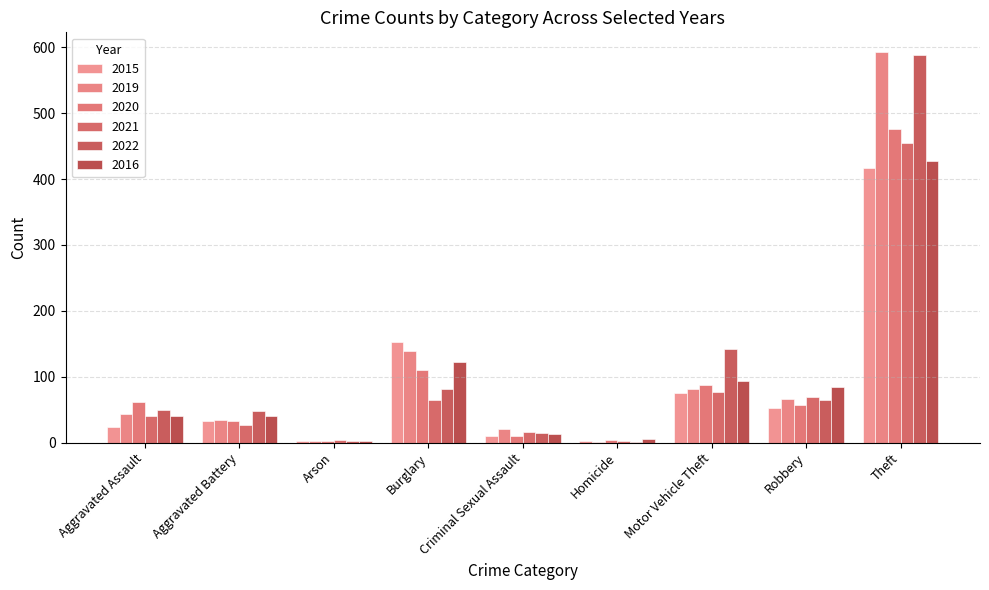

What is the sum of the 2015 values at Robbery and Homicide?

54